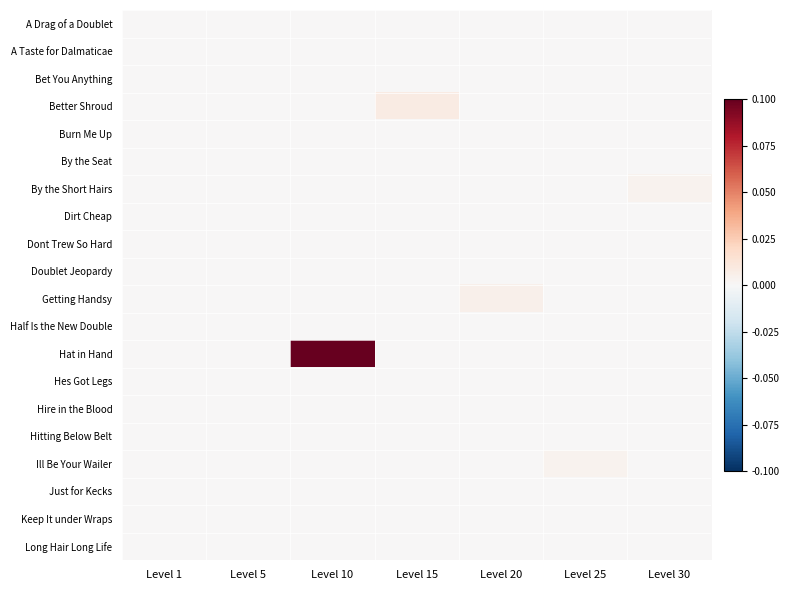

Reading left to right, what are all the values shown in this chart?

A Drag of a Doublet: Level 1=0.0	Level 5=0.0	Level 10=0.0	Level 15=0.0	Level 20=0.0	Level 25=0.0	Level 30=0.0
A Taste for Dalmaticae: Level 1=0.0	Level 5=0.0	Level 10=0.0	Level 15=0.0	Level 20=0.0	Level 25=0.0	Level 30=0.0
Bet You Anything: Level 1=0.0	Level 5=0.0	Level 10=0.0	Level 15=0.0	Level 20=0.0	Level 25=0.0	Level 30=0.0
Better Shroud: Level 1=0.0	Level 5=0.0	Level 10=0.0	Level 15=0.0	Level 20=0.0	Level 25=0.0	Level 30=0.0
Burn Me Up: Level 1=0.0	Level 5=0.0	Level 10=0.0	Level 15=0.0	Level 20=0.0	Level 25=0.0	Level 30=0.0
By the Seat: Level 1=0.0	Level 5=0.0	Level 10=0.0	Level 15=0.0	Level 20=0.0	Level 25=0.0	Level 30=0.0
By the Short Hairs: Level 1=0.0	Level 5=0.0	Level 10=0.0	Level 15=0.0	Level 20=0.0	Level 25=0.0	Level 30=0.0
Dirt Cheap: Level 1=0.0	Level 5=0.0	Level 10=0.0	Level 15=0.0	Level 20=0.0	Level 25=0.0	Level 30=0.0
Dont Trew So Hard: Level 1=0.0	Level 5=0.0	Level 10=0.0	Level 15=0.0	Level 20=0.0	Level 25=0.0	Level 30=0.0
Doublet Jeopardy: Level 1=0.0	Level 5=0.0	Level 10=0.0	Level 15=0.0	Level 20=0.0	Level 25=0.0	Level 30=0.0
Getting Handsy: Level 1=0.0	Level 5=0.0	Level 10=0.0	Level 15=0.0	Level 20=0.0	Level 25=0.0	Level 30=0.0
Half Is the New Double: Level 1=0.0	Level 5=0.0	Level 10=0.0	Level 15=0.0	Level 20=0.0	Level 25=0.0	Level 30=0.0
Hat in Hand: Level 1=0.0	Level 5=0.0	Level 10=0.1	Level 15=0.0	Level 20=0.0	Level 25=0.0	Level 30=0.0
Hes Got Legs: Level 1=0.0	Level 5=0.0	Level 10=0.0	Level 15=0.0	Level 20=0.0	Level 25=0.0	Level 30=0.0
Hire in the Blood: Level 1=0.0	Level 5=0.0	Level 10=0.0	Level 15=0.0	Level 20=0.0	Level 25=0.0	Level 30=0.0
Hitting Below Belt: Level 1=0.0	Level 5=0.0	Level 10=0.0	Level 15=0.0	Level 20=0.0	Level 25=0.0	Level 30=0.0
Ill Be Your Wailer: Level 1=0.0	Level 5=0.0	Level 10=0.0	Level 15=0.0	Level 20=0.0	Level 25=0.0	Level 30=0.0
Just for Kecks: Level 1=0.0	Level 5=0.0	Level 10=0.0	Level 15=0.0	Level 20=0.0	Level 25=0.0	Level 30=0.0
Keep It under Wraps: Level 1=0.0	Level 5=0.0	Level 10=0.0	Level 15=0.0	Level 20=0.0	Level 25=0.0	Level 30=0.0
Long Hair Long Life: Level 1=0.0	Level 5=0.0	Level 10=0.0	Level 15=0.0	Level 20=0.0	Level 25=0.0	Level 30=0.0